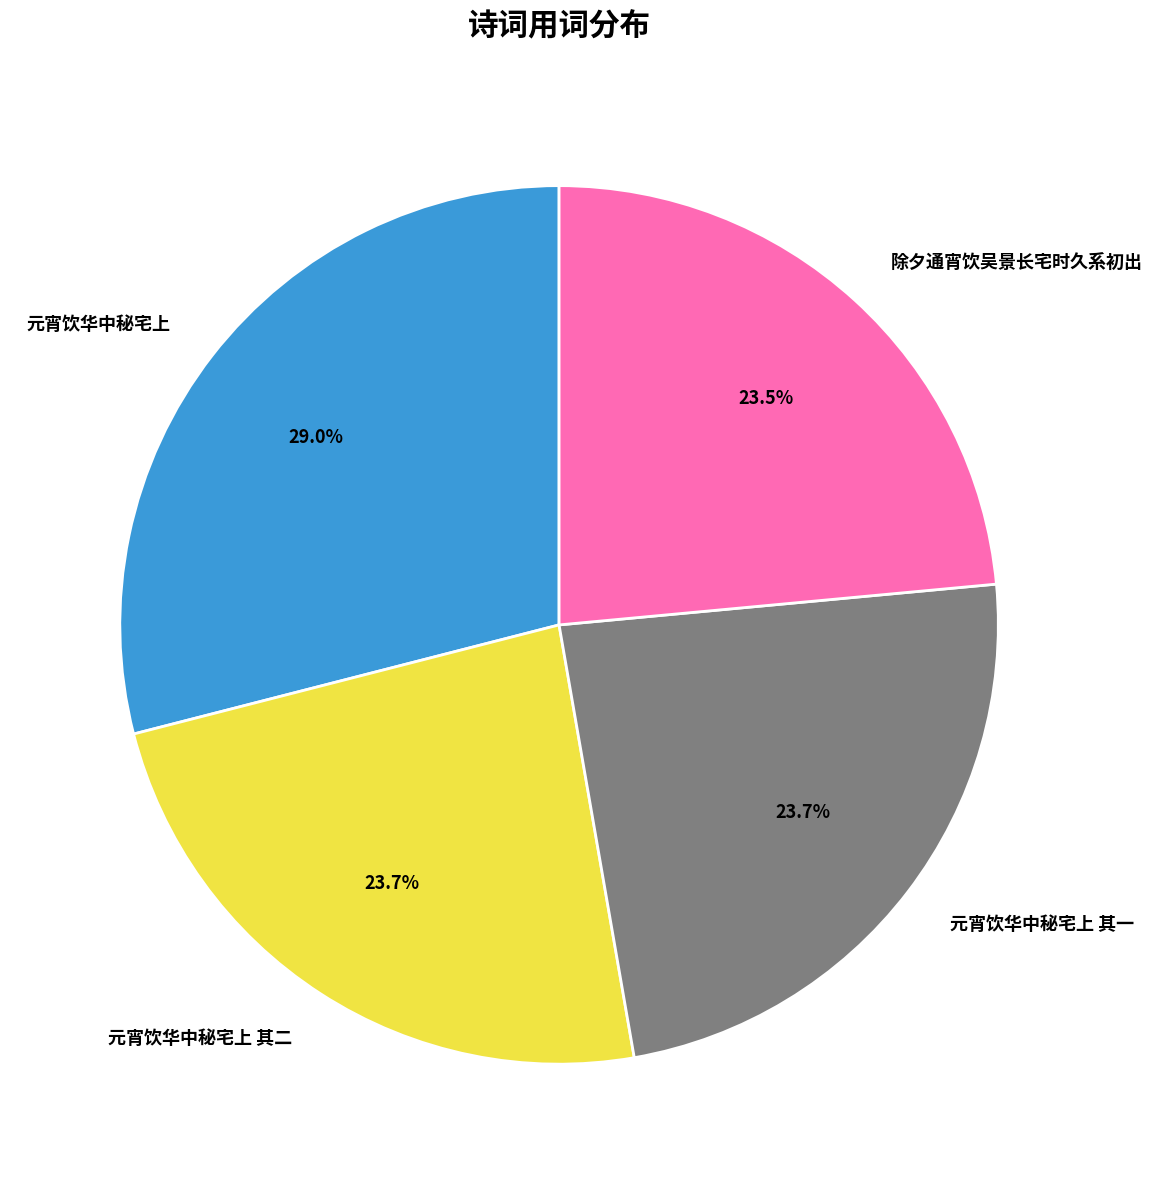

Between 元宵饮华中秘宅上 and 元宵饮华中秘宅上 其二, which is larger?

元宵饮华中秘宅上